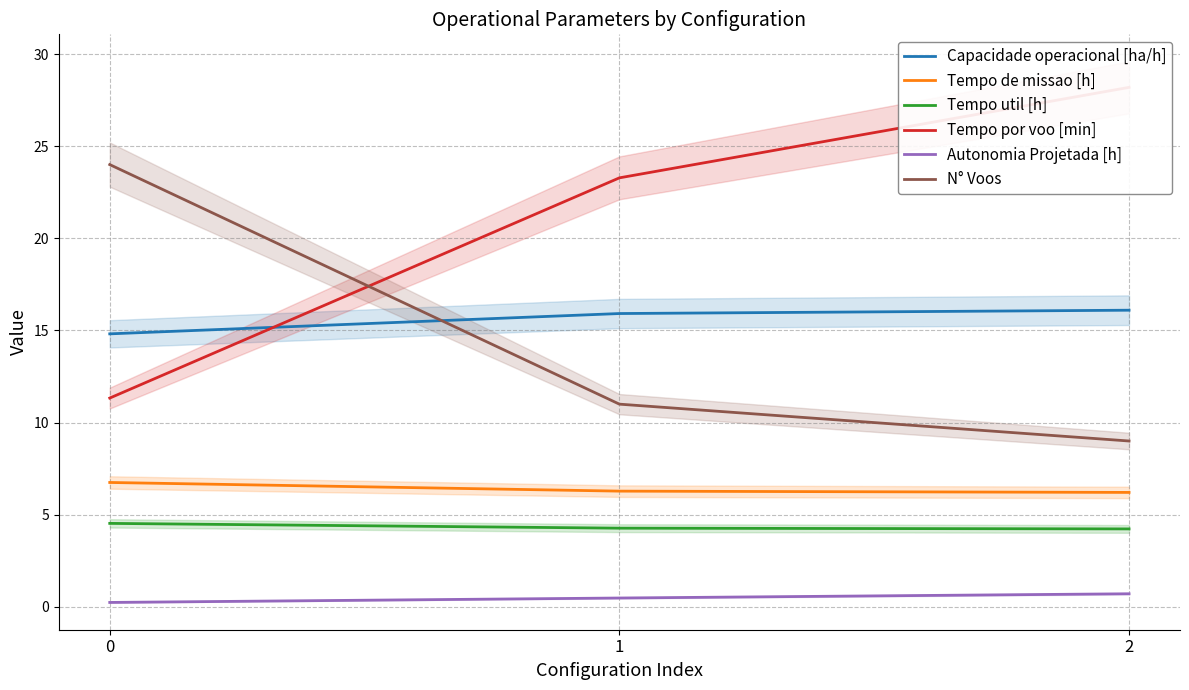

What are all the series names shown in the legend?

Capacidade operacional [ha/h], Tempo de missao [h], Tempo util [h], Tempo por voo [min], Autonomia Projetada [h], N° Voos